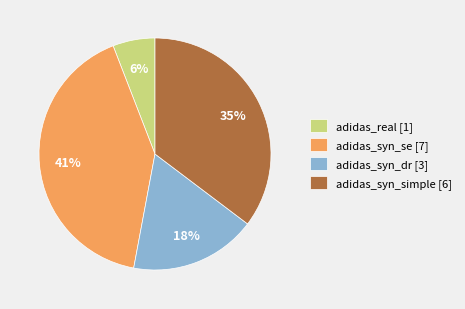

What is the ratio of the value at adidas_real to the value at adidas_syn_dr?

0.3